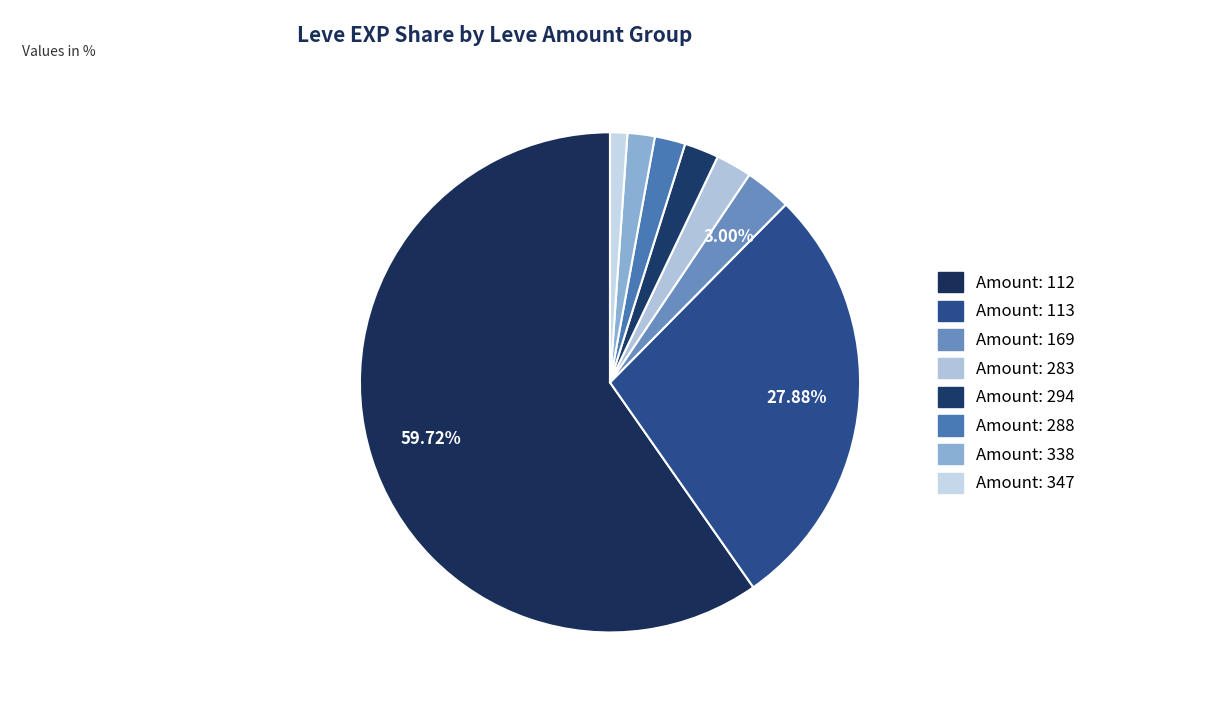

How many slices are in this pie chart?

8